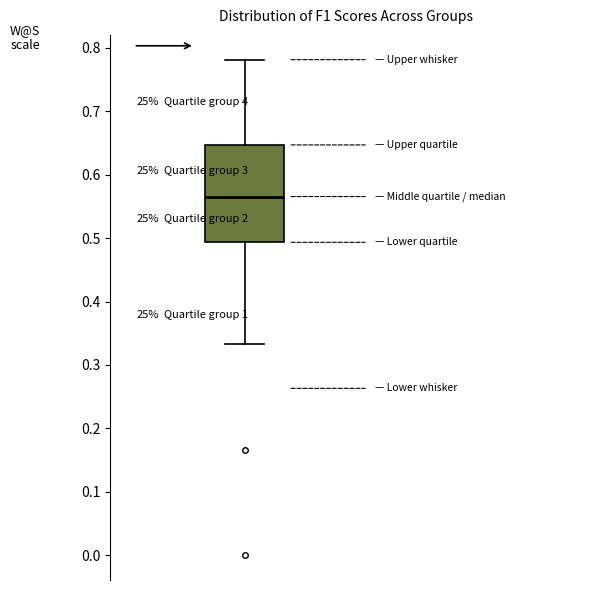

Transcribe this box plot: give where the median line is, the range the box spans, and where the two whiskers end, as read against the y-axis. The values are not printed on the chart, so give them approximately, as read against the axis.

median 0.57, box 0.49 to 0.65, whiskers 0.33 to 0.78